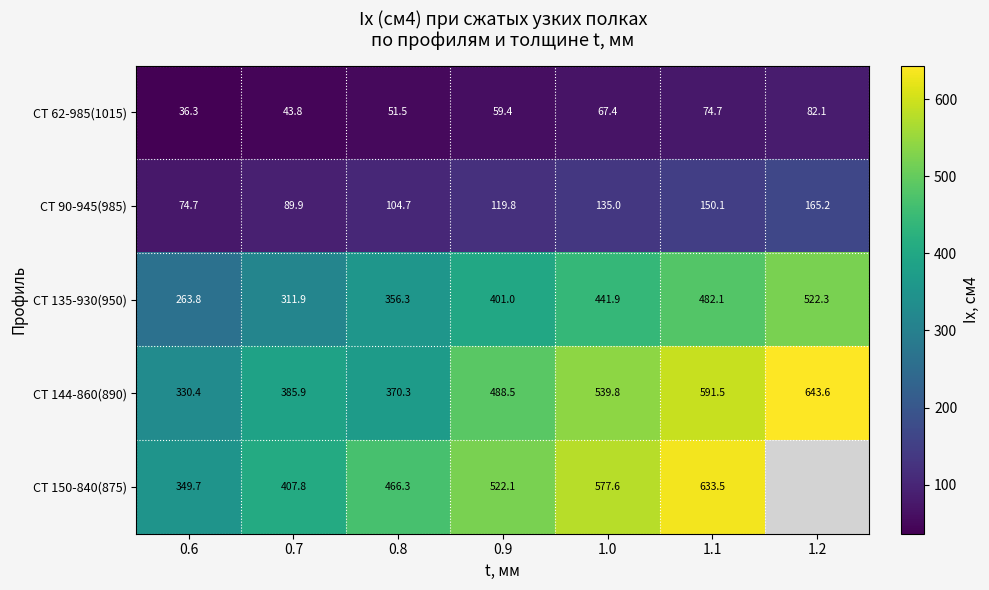

Which series changed the most between 1.0 and 1.1?

СТ 150-840(875)